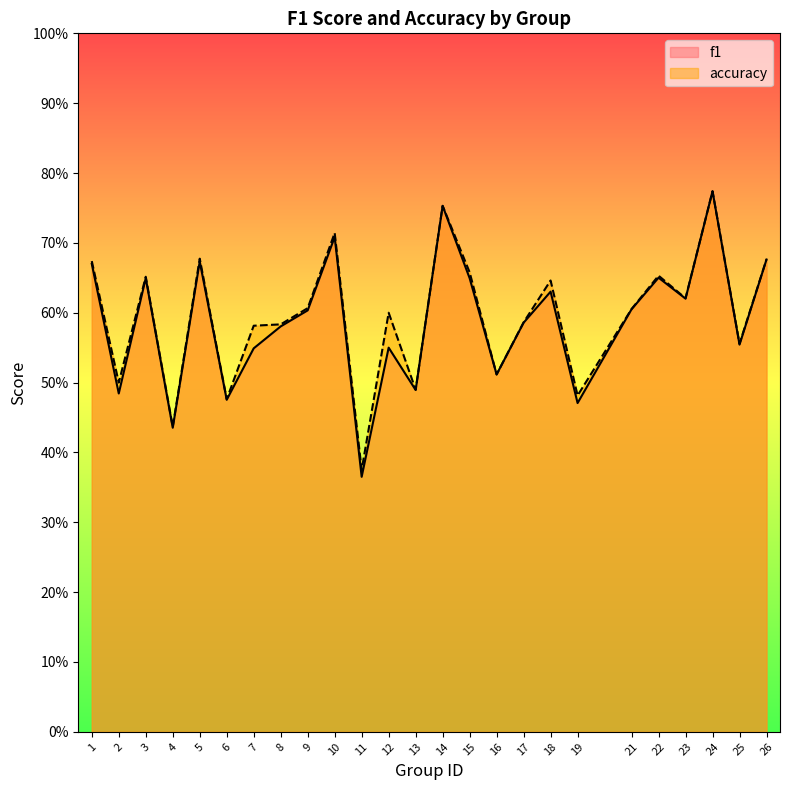

What is the approximate value of accuracy at 11?

0.4